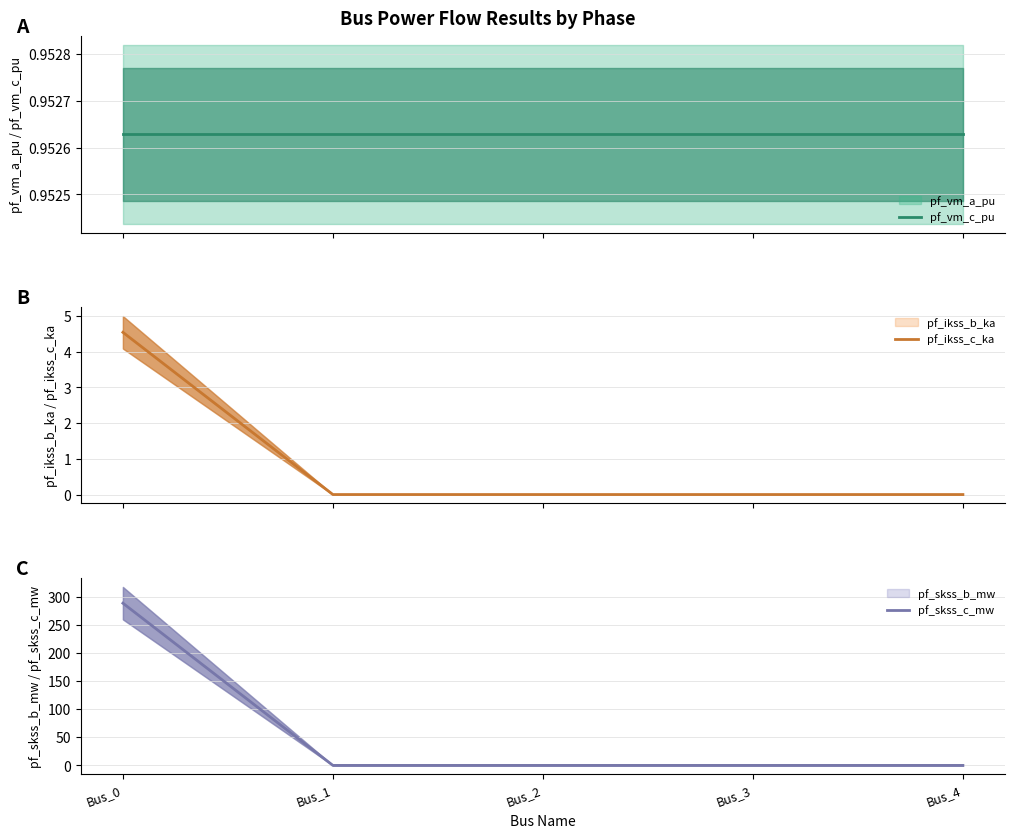

Is it true that pf_ikss_c_ka equals 0.0 at Bus_3?

True